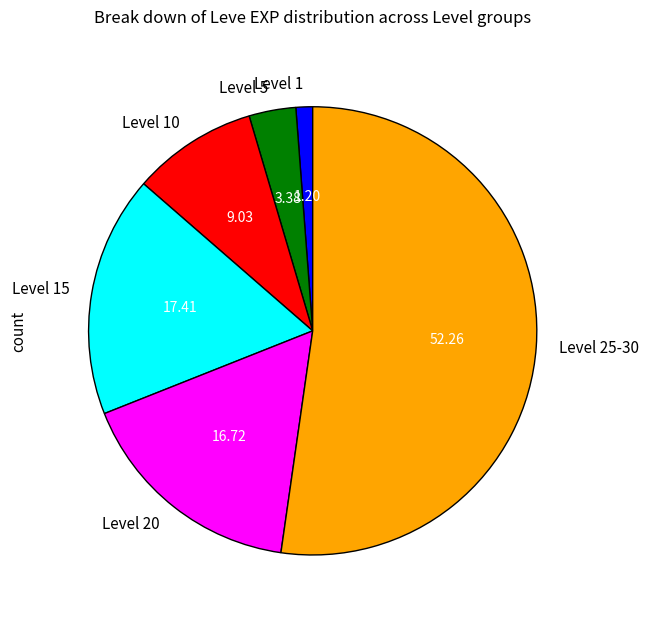

Which has a higher value, Level 15 or Level 5?

Level 15